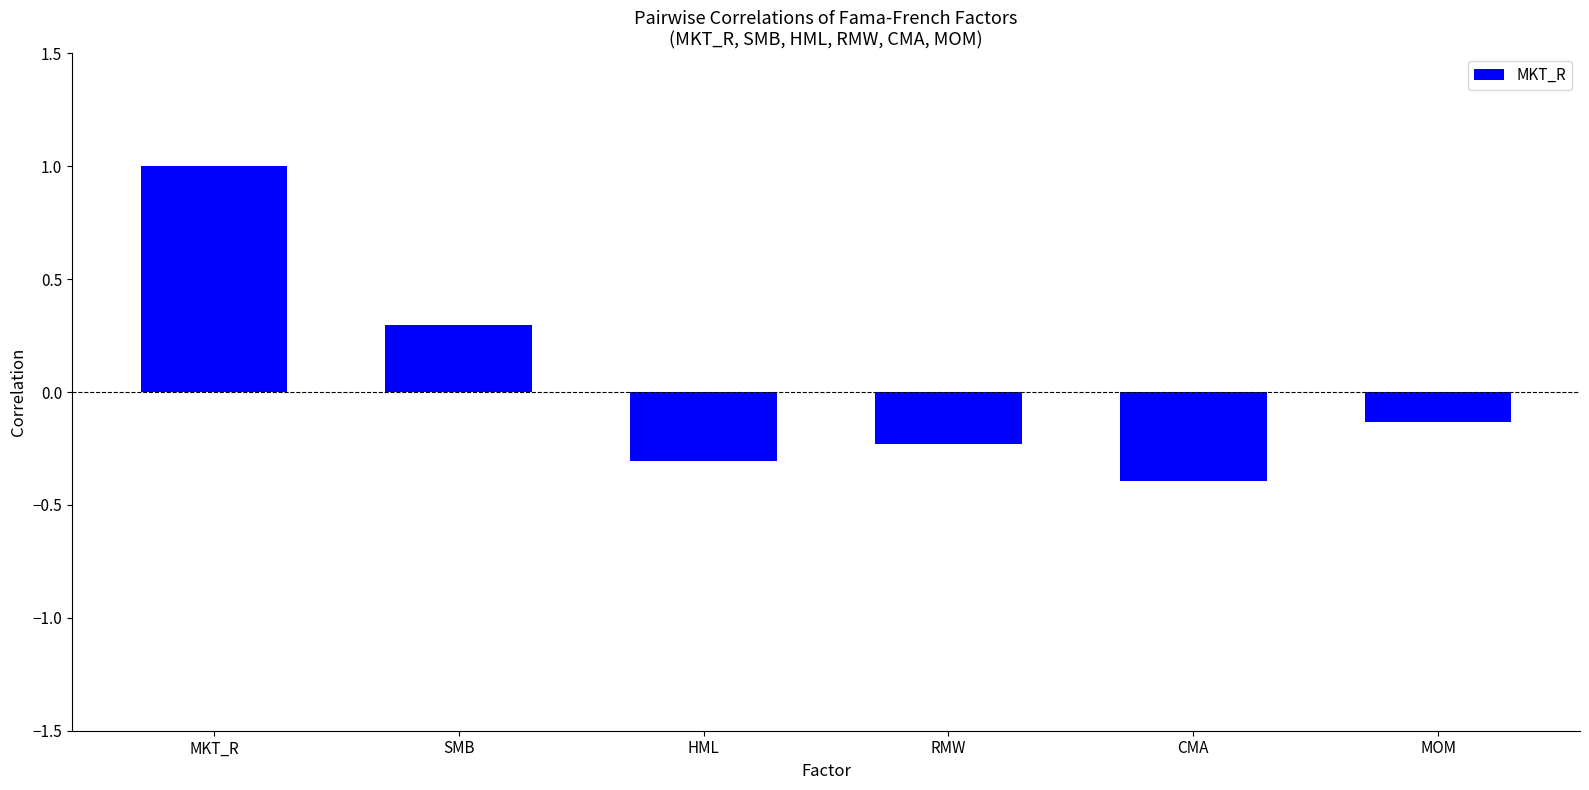

What is the smallest value displayed?

-0.4